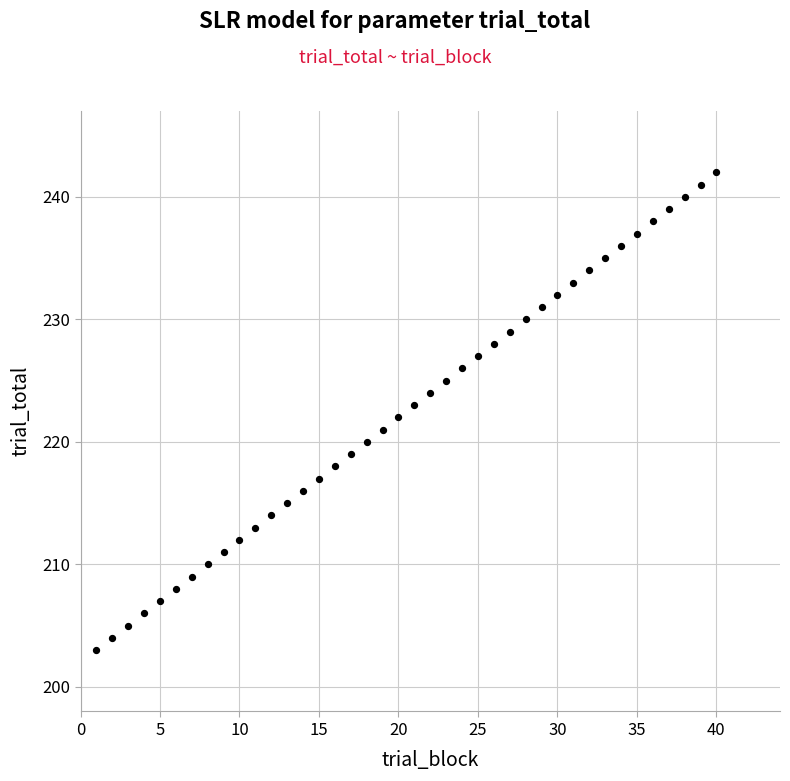

What is the range of X values (max minus min)?

39